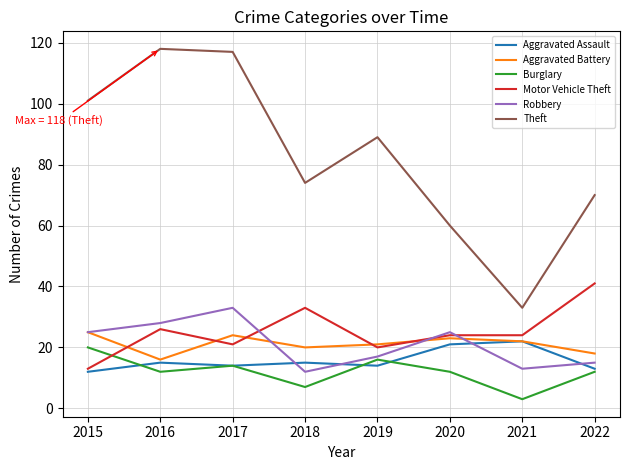

The value of Burglary at 2019 is 28. True or false?

False